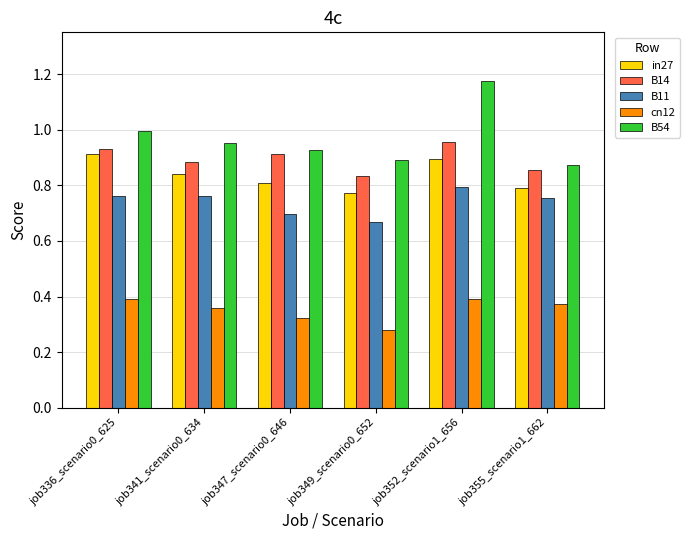

What is the total value across all series at job336_scenario0_625?

4.0